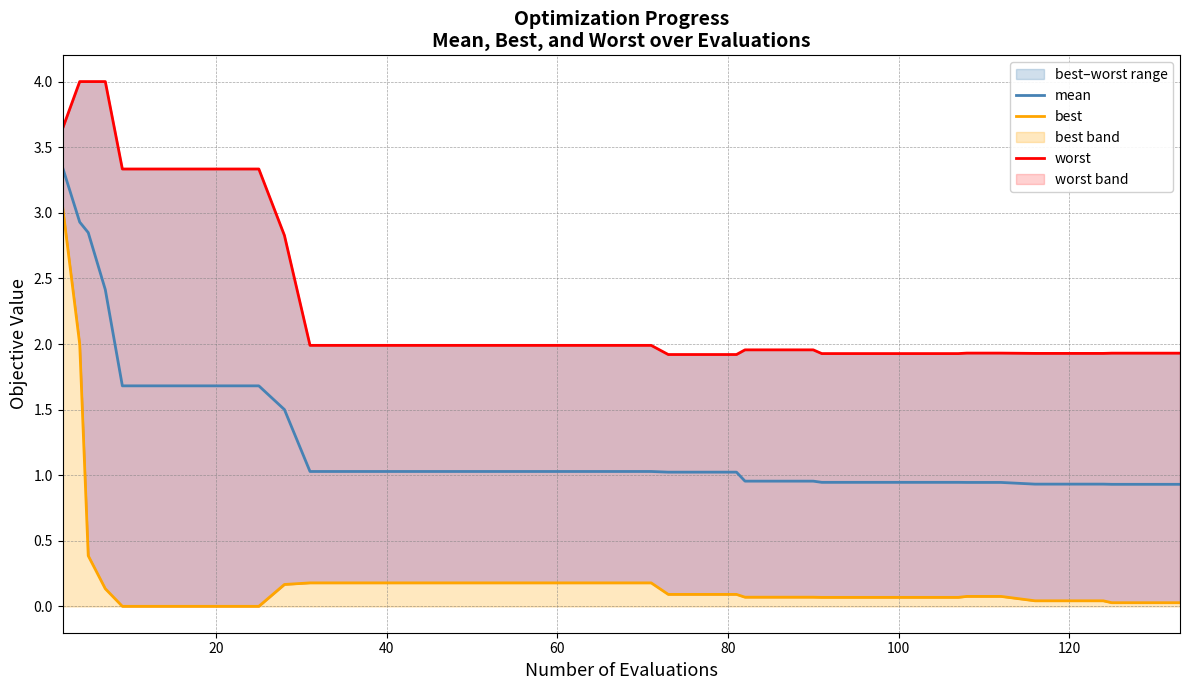

Does the chart display data point markers on the line(s)?

No